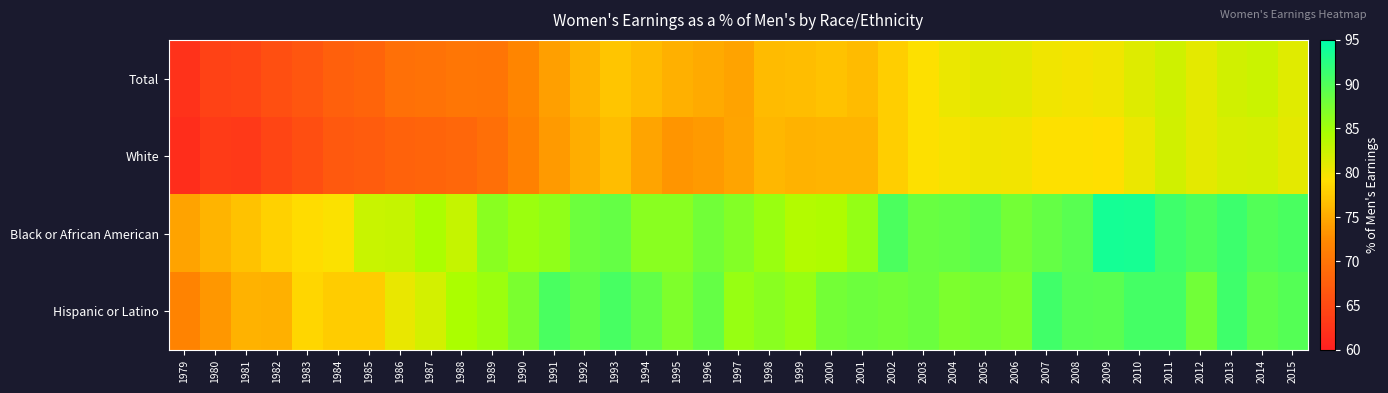

List the series in order of their peak value, lowest first.

White, Total, Hispanic or Latino, Black or African American